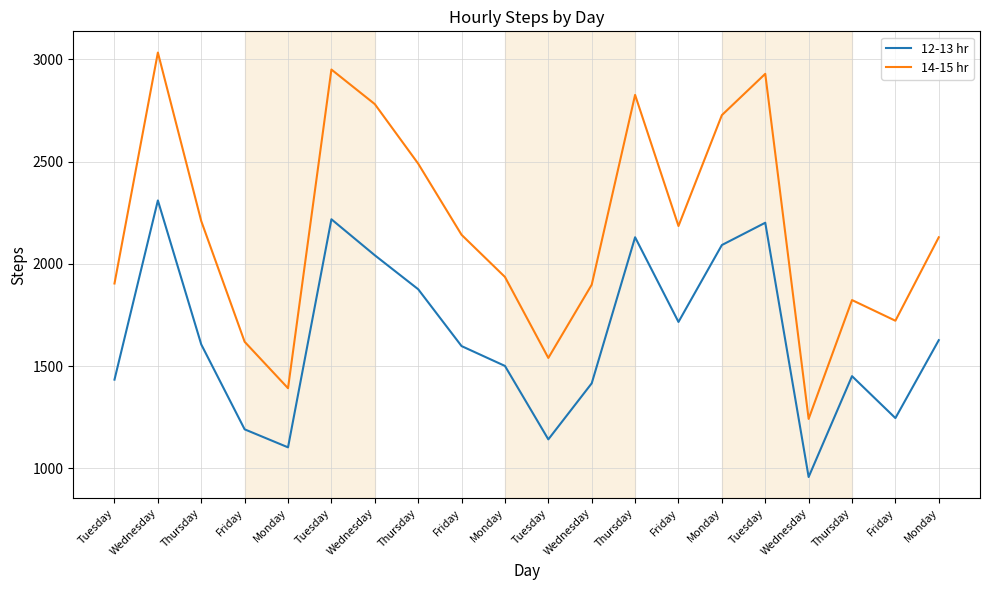

How many lines are shown in the chart?

2